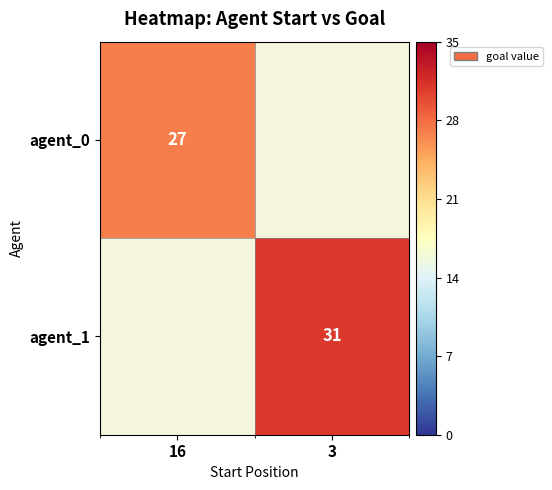

Is the value of agent_0 at 16 greater than the value of agent_1 at 3?

No